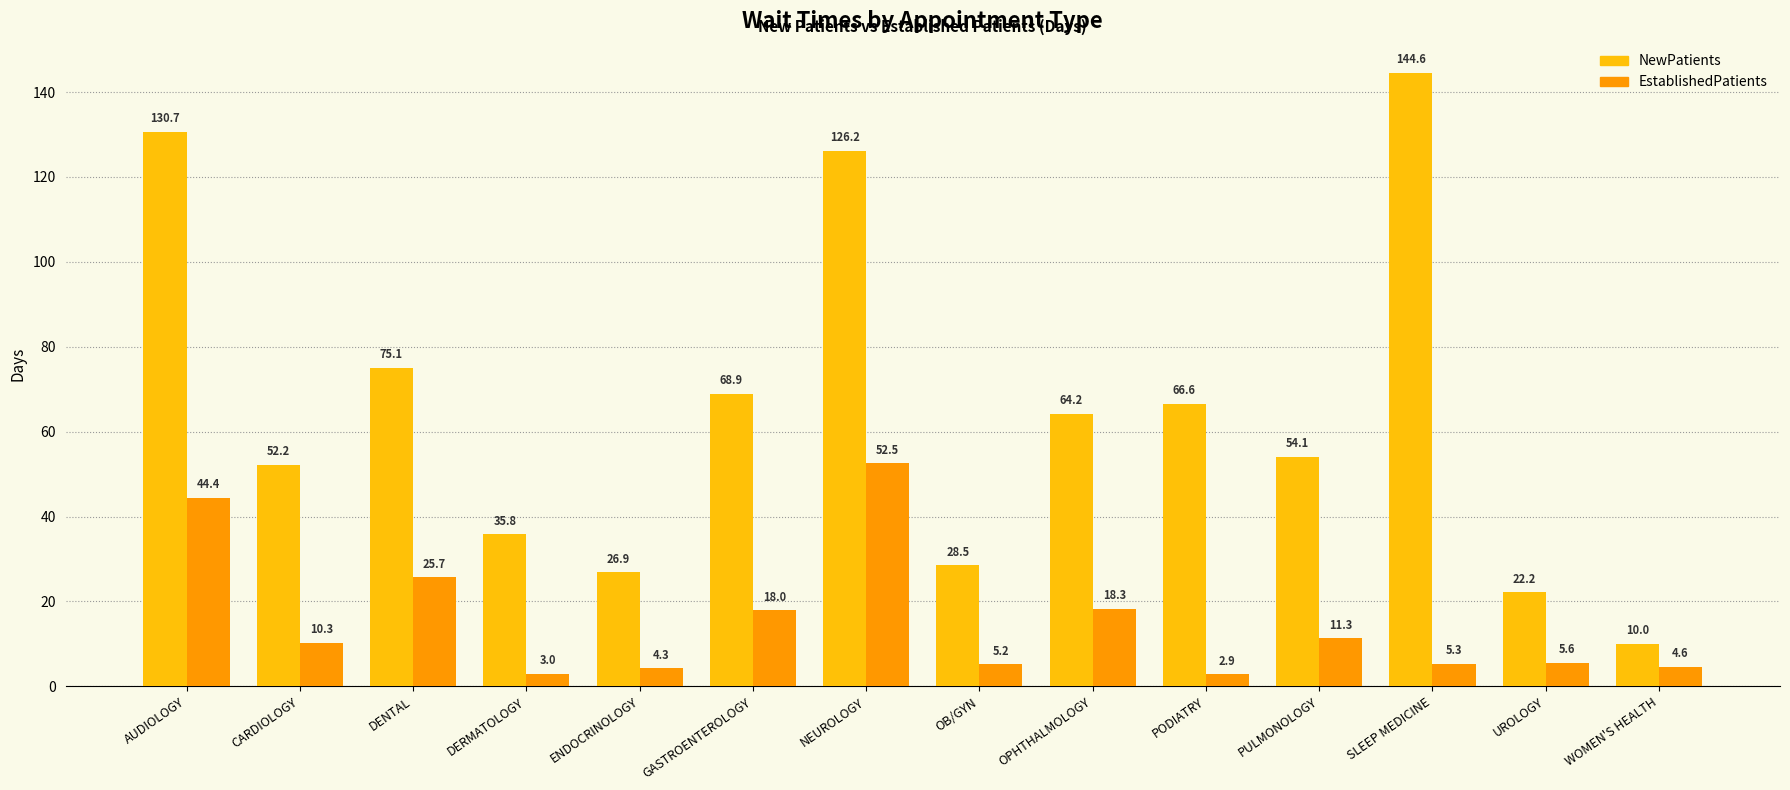

Reading right to left, transcribe all the data shown in this chart.

NewPatients: 10.0	22.2	144.6	54.1	66.6	64.2	28.5	126.2	68.9	26.9	35.8	75.1	52.2	130.7
EstablishedPatients: 4.6	5.6	5.3	11.3	2.9	18.3	5.2	52.5	18.0	4.3	3.0	25.7	10.3	44.4